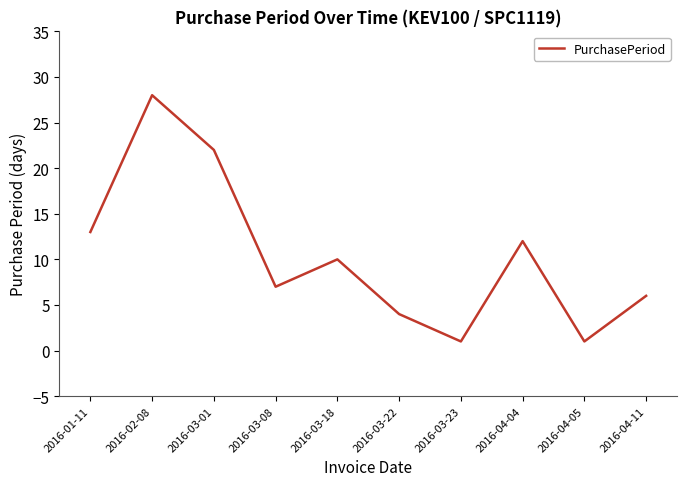

Reading left to right, extract all data points from this chart.

2016-01-11=13	2016-02-08=28	2016-03-01=22	2016-03-08=7	2016-03-18=10	2016-03-22=4	2016-03-23=1	2016-04-04=12	2016-04-05=1	2016-04-11=6